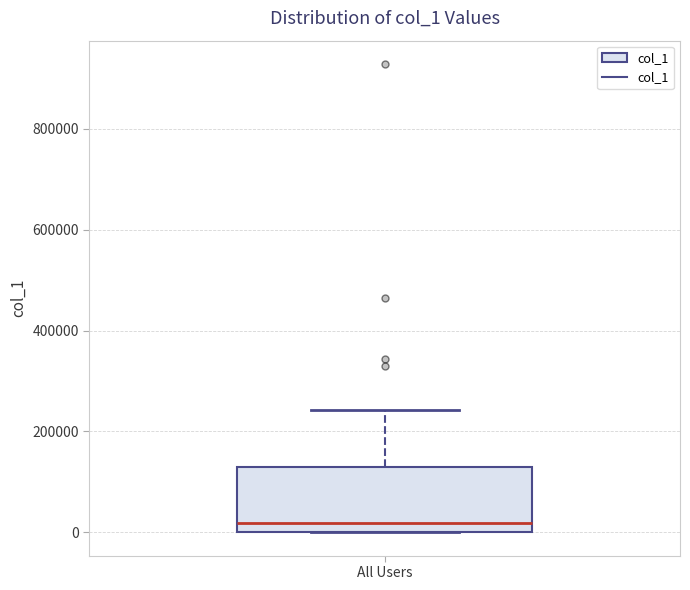

Transcribe this box plot: give where the median line is, the range the box spans, and where the two whiskers end, as read against the y-axis. The values are not printed on the chart, so give them approximately, as read against the axis.

median 20000, box 0 to 120000, whiskers 0 to 240000